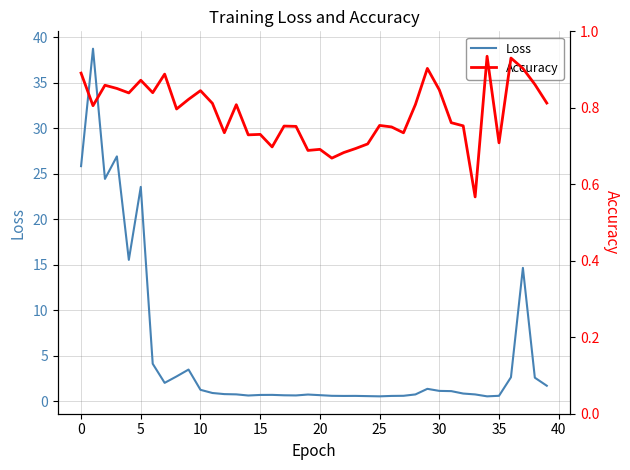

Is it true that Loss equals 32.8 at 5?

False